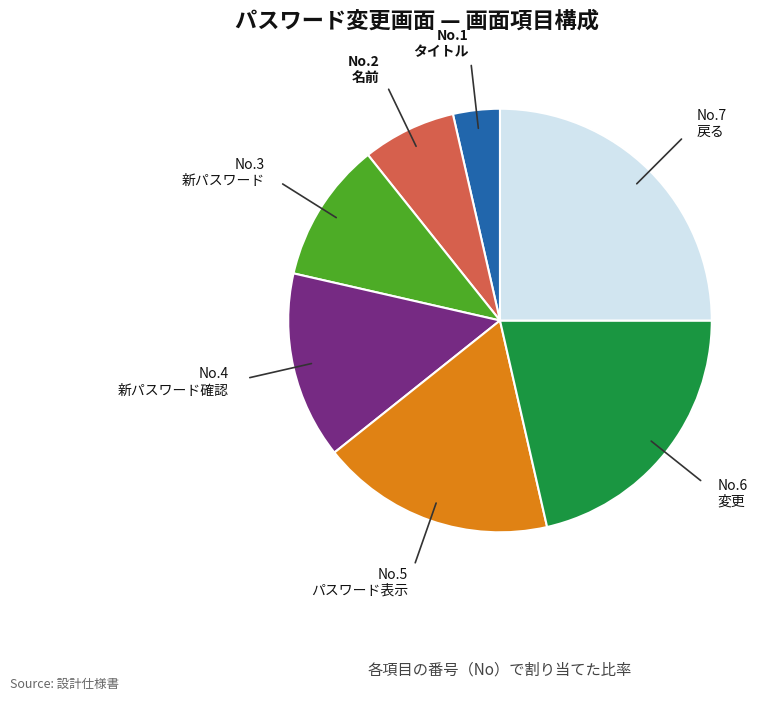

Which slice is the largest?

戻る